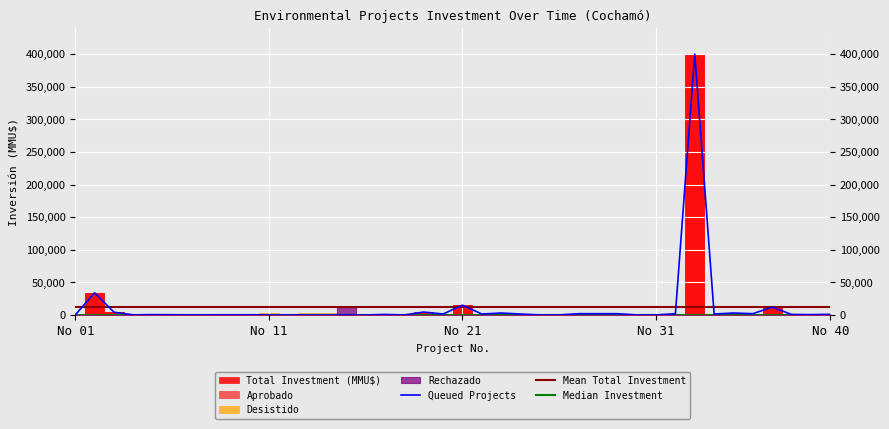

Reading left to right, extract all data points from this chart.

Queued Projects: 230	34000	4300	151	500	341	30	243	269	256	20	34	34	34	34	20	800	30	4500	1500	15000	1500	3000	1500	50	90	2000	2000	2000	70	90	2000	400000	1500	3000	2000	12000	800	500	1000
Mean Total Investment: 12435	12435	12435	12435	12435	12435	12435	12435	12435	12435	12435	12435	12435	12435	12435	12435	12435	12435	12435	12435	12435	12435	12435	12435	12435	12435	12435	12435	12435	12435	12435	12435	12435	12435	12435	12435	12435	12435	12435	12435
Median Investment: 650	650	650	650	650	650	650	650	650	650	650	650	650	650	650	650	650	650	650	650	650	650	650	650	650	650	650	650	650	650	650	650	650	650	650	650	650	650	650	650